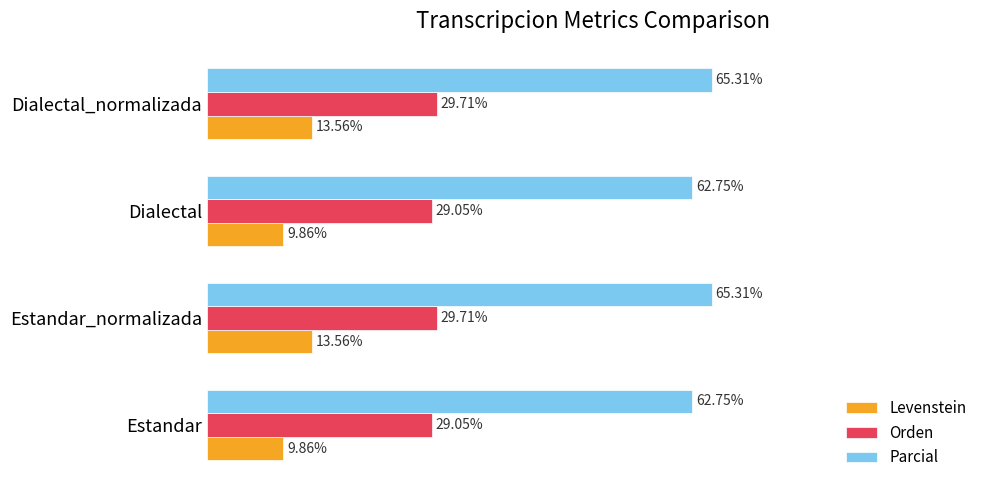

Which series has the largest range (max minus min)?

Levenstein